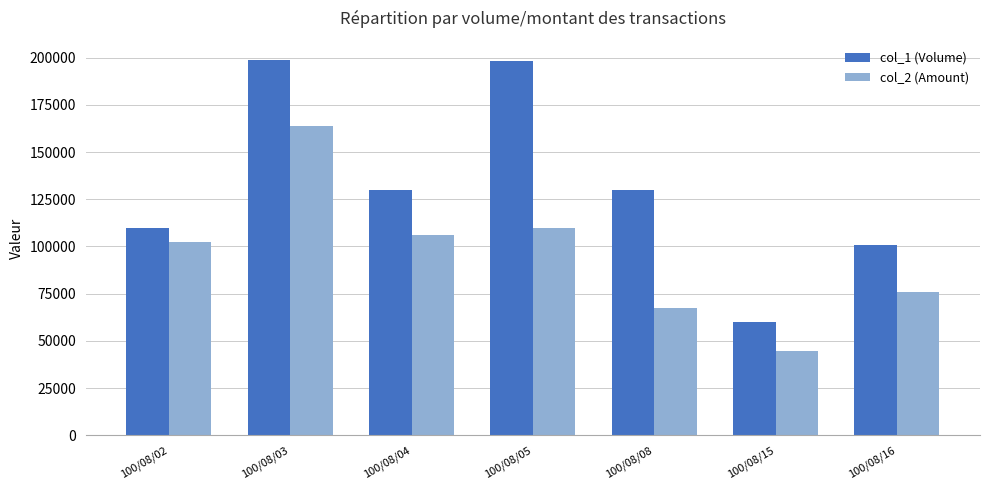

What is the maximum value for col_1 (Volume)?

199000